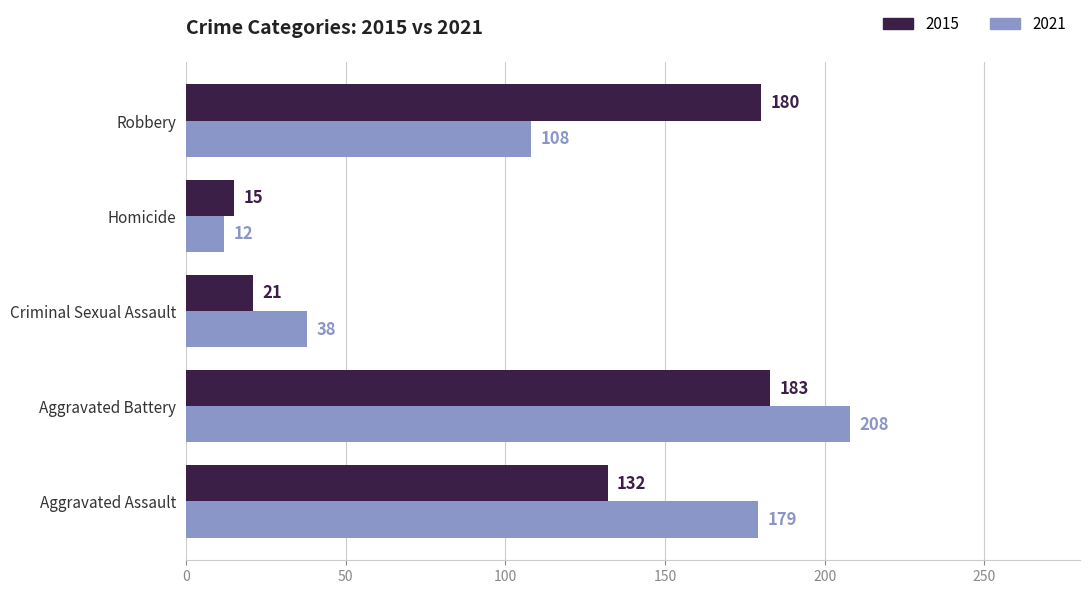

Which series has the largest total across all categories?

2021